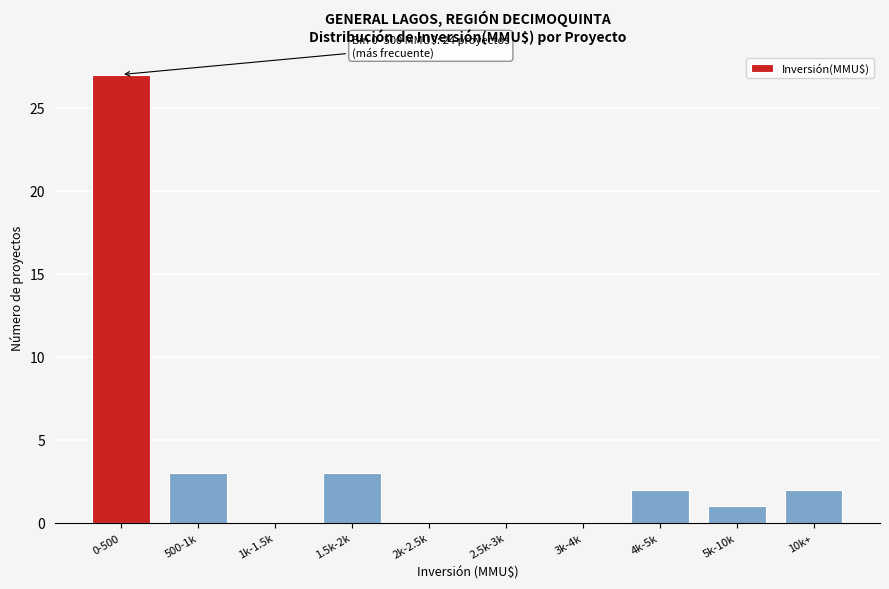

Reading left to right, list all the values displayed in this chart.

0-500=27	500-1k=3	1k-1.5k=0	1.5k-2k=3	2k-2.5k=0	2.5k-3k=0	3k-4k=0	4k-5k=2	5k-10k=1	10k+=2